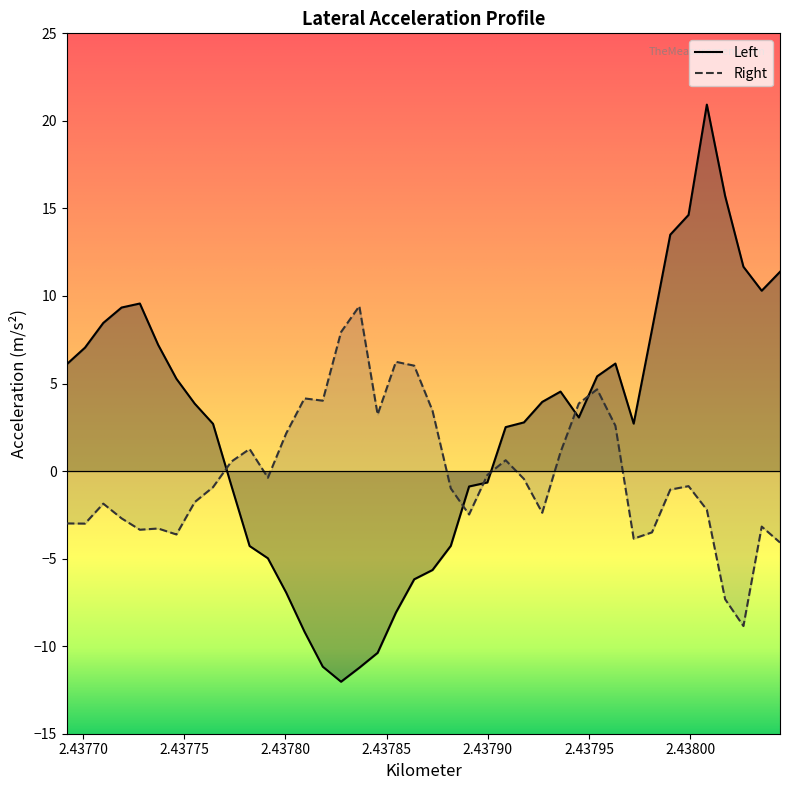

What is the label of the 36th point from the left?

2.438008167